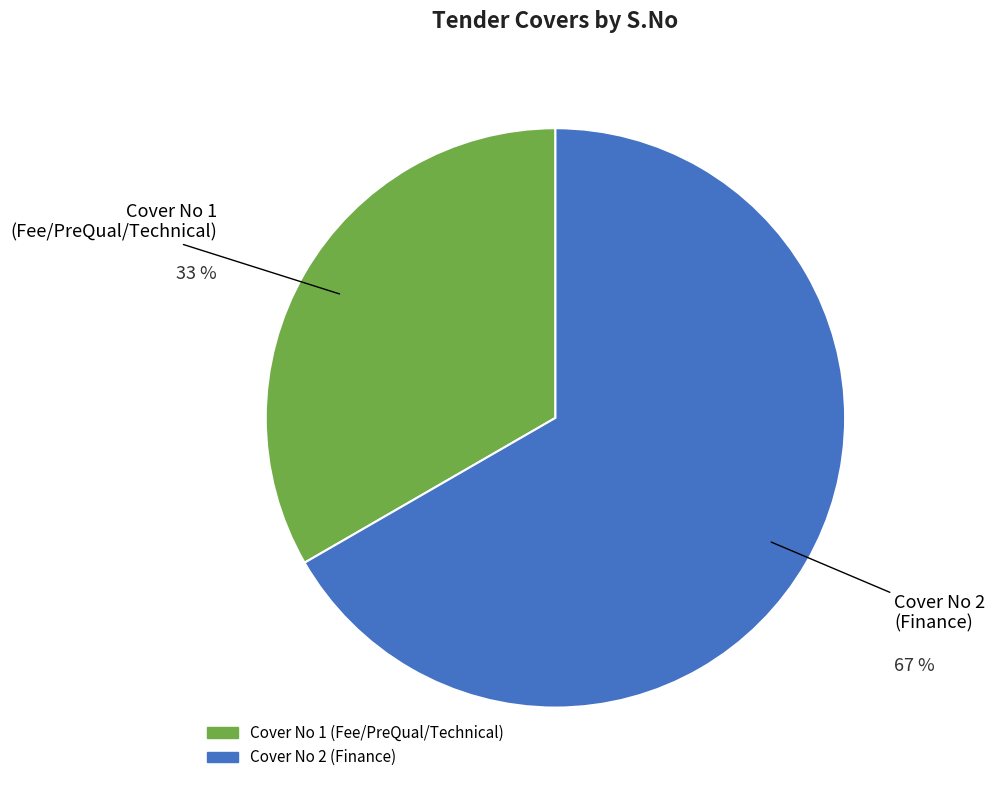

Is there a majority slice in this chart?

Yes